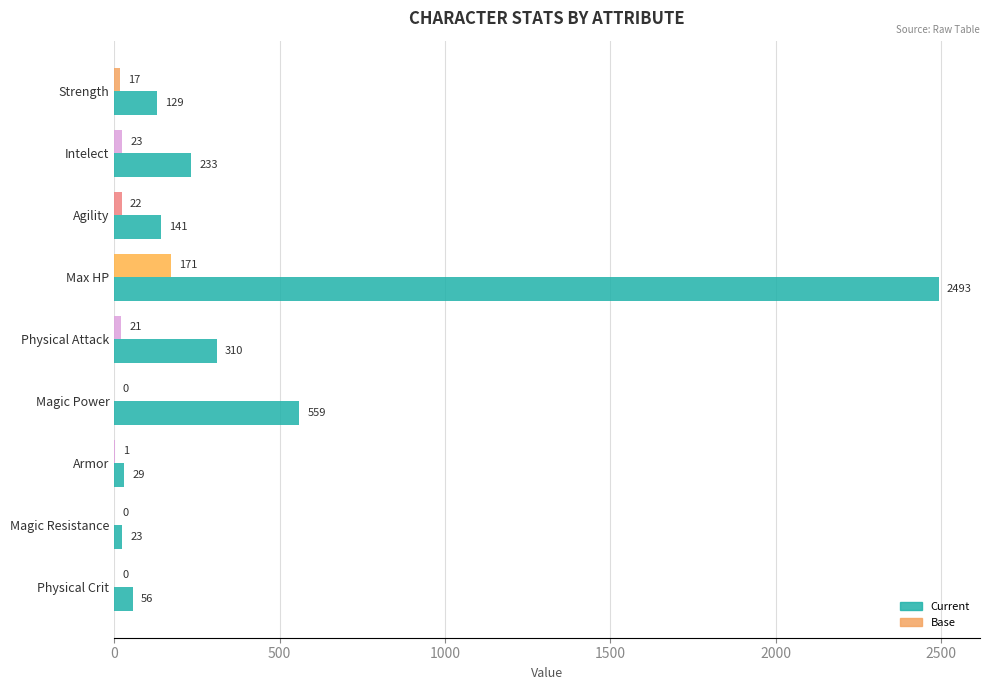

Reading left to right, list all the values displayed in this chart.

Current: 129	233	141	2493	310	559	29	23	56
Base: 17	23	22	171	21	0	1	0	0